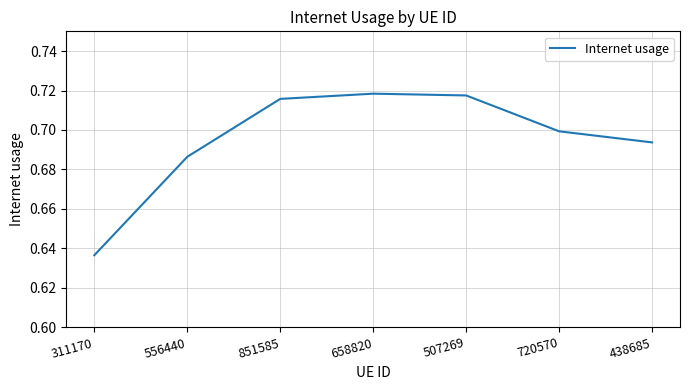

What is the sum of the values at 658820 and 556440?

1.4